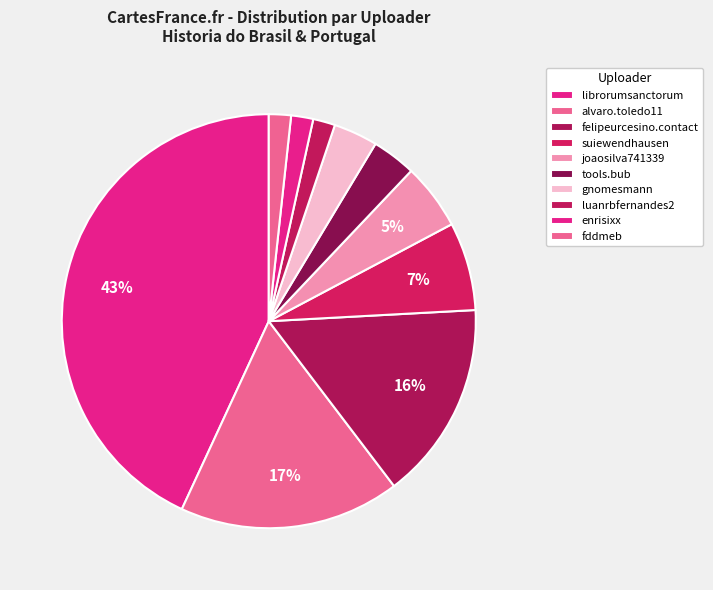

Count the number of slices in the pie.

10